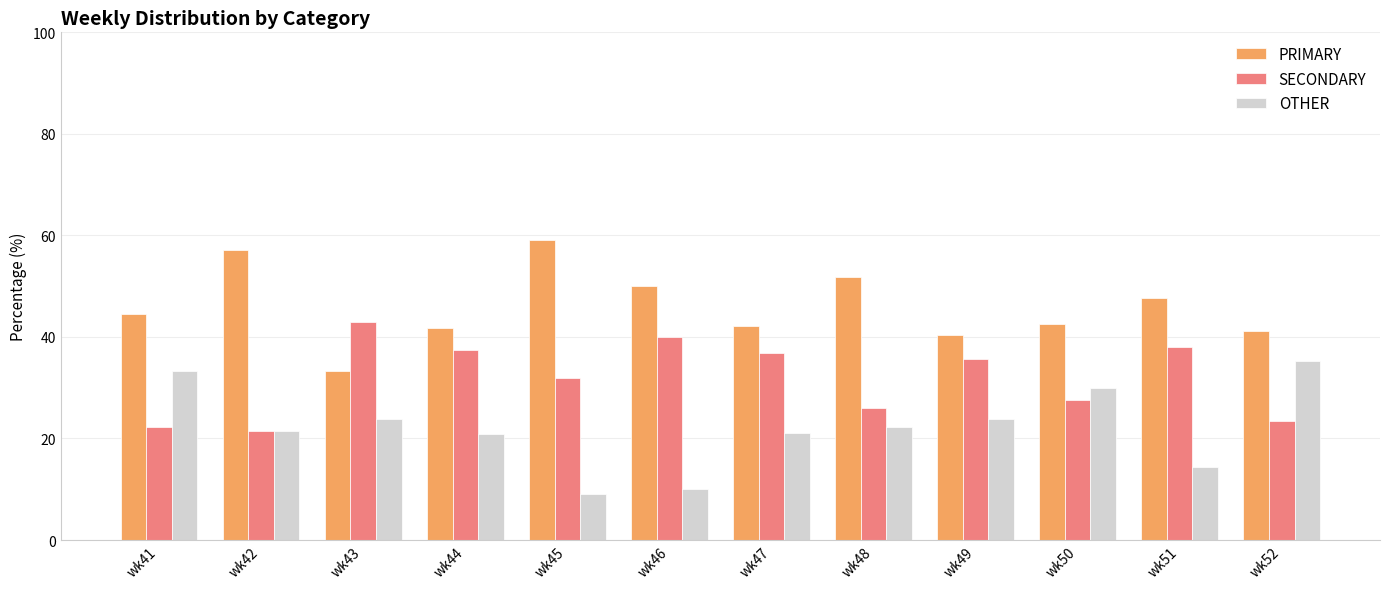

What is the value of the SECONDARY bar at the 5th from the left?

31.8